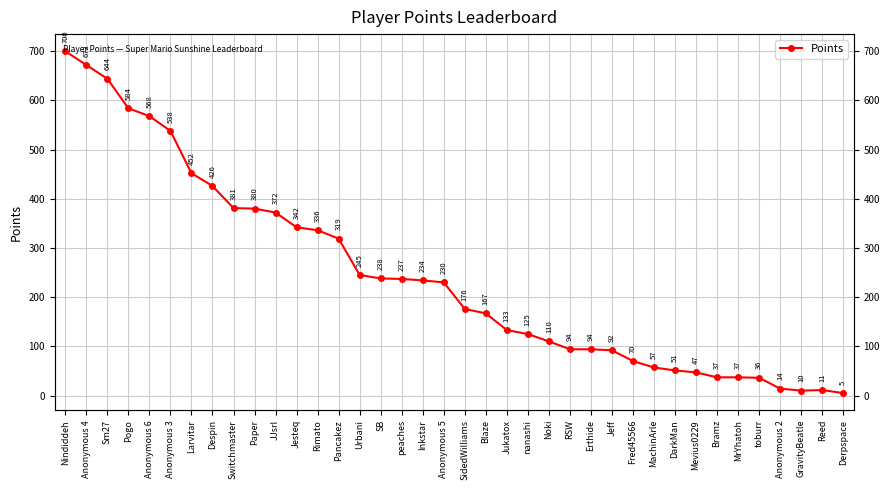

At which category does the data reach its first local peak?

Reed